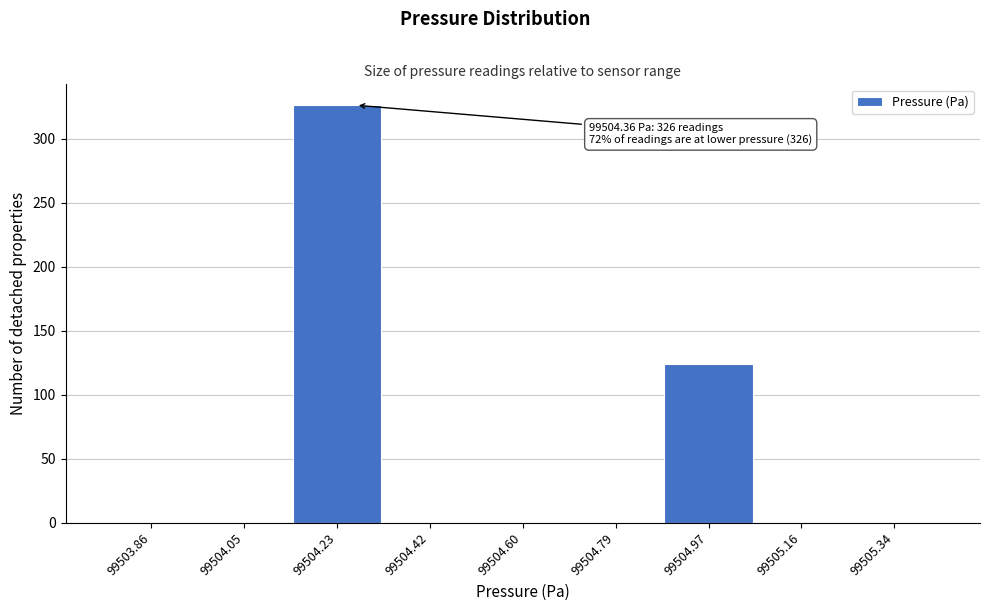

Reading left to right, extract all data points from this chart.

99503.86=0	99504.05=0	99504.23=326	99504.42=0	99504.60=0	99504.79=0	99504.97=124	99505.16=0	99505.34=0